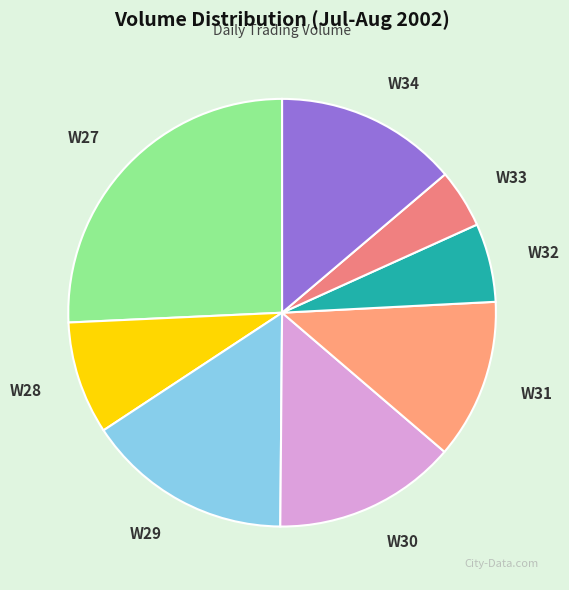

Combined, do W31 and W28 account for over 50%?

No